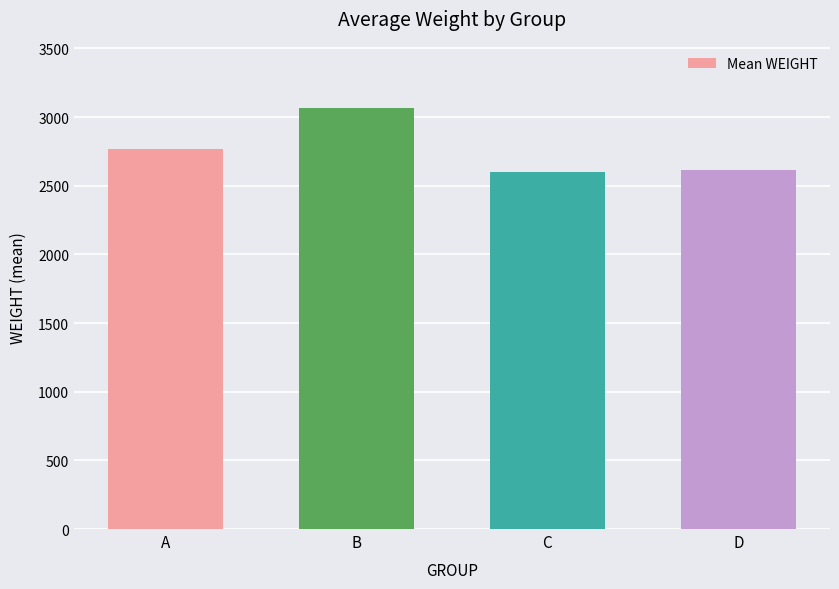

What is the minimum value shown in the chart?

2600.8